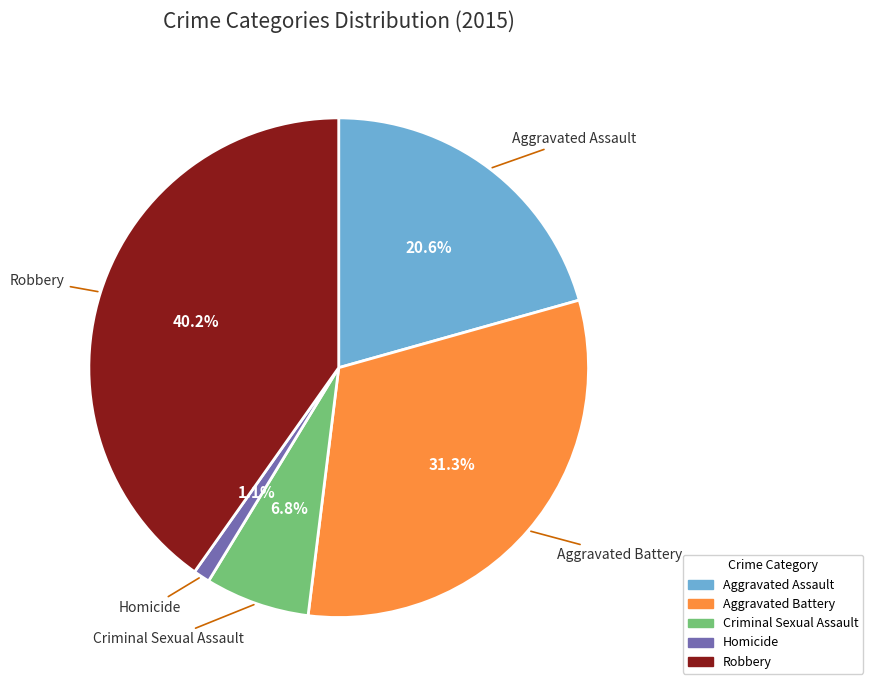

How many slices are in this pie chart?

5